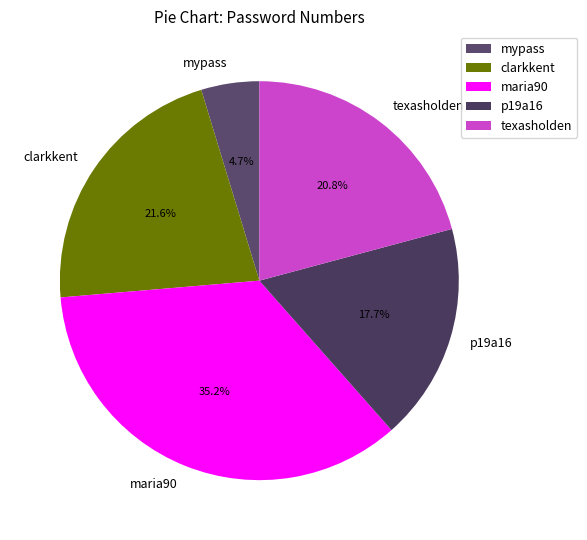

Rank the categories by value from highest to lowest.

maria90, clarkkent, texasholden, p19a16, mypass